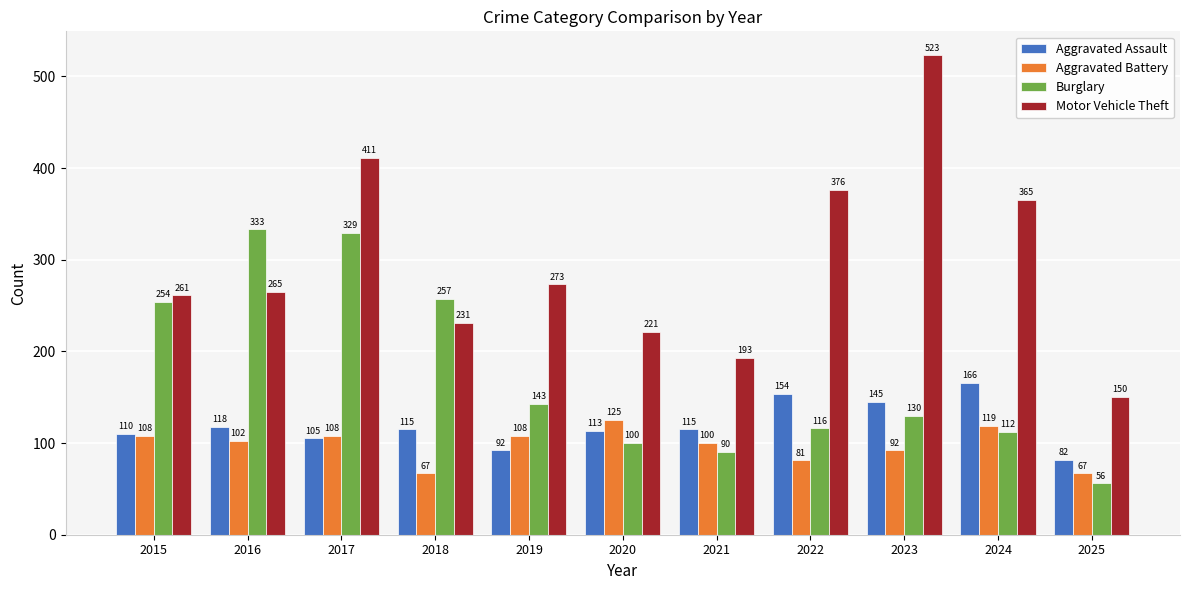

Which series has the largest total across all categories?

Motor Vehicle Theft